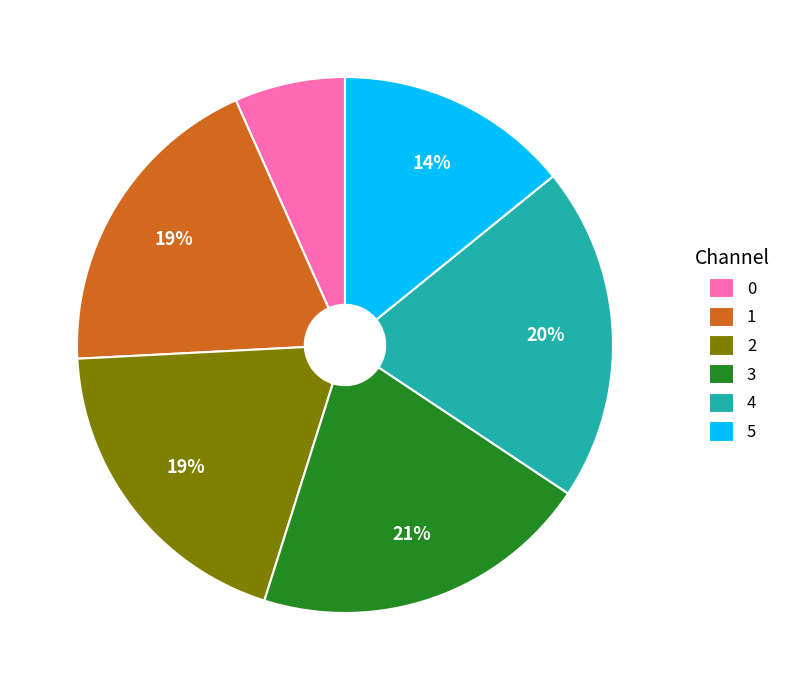

Count the number of slices in the pie.

6